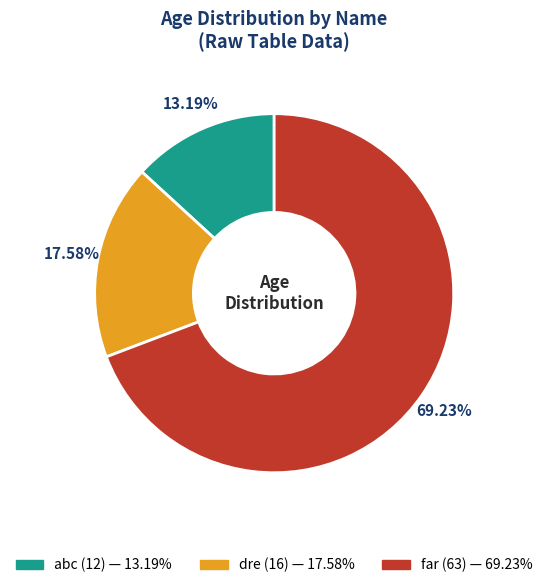

Do far and abc together represent more than half of the pie?

Yes